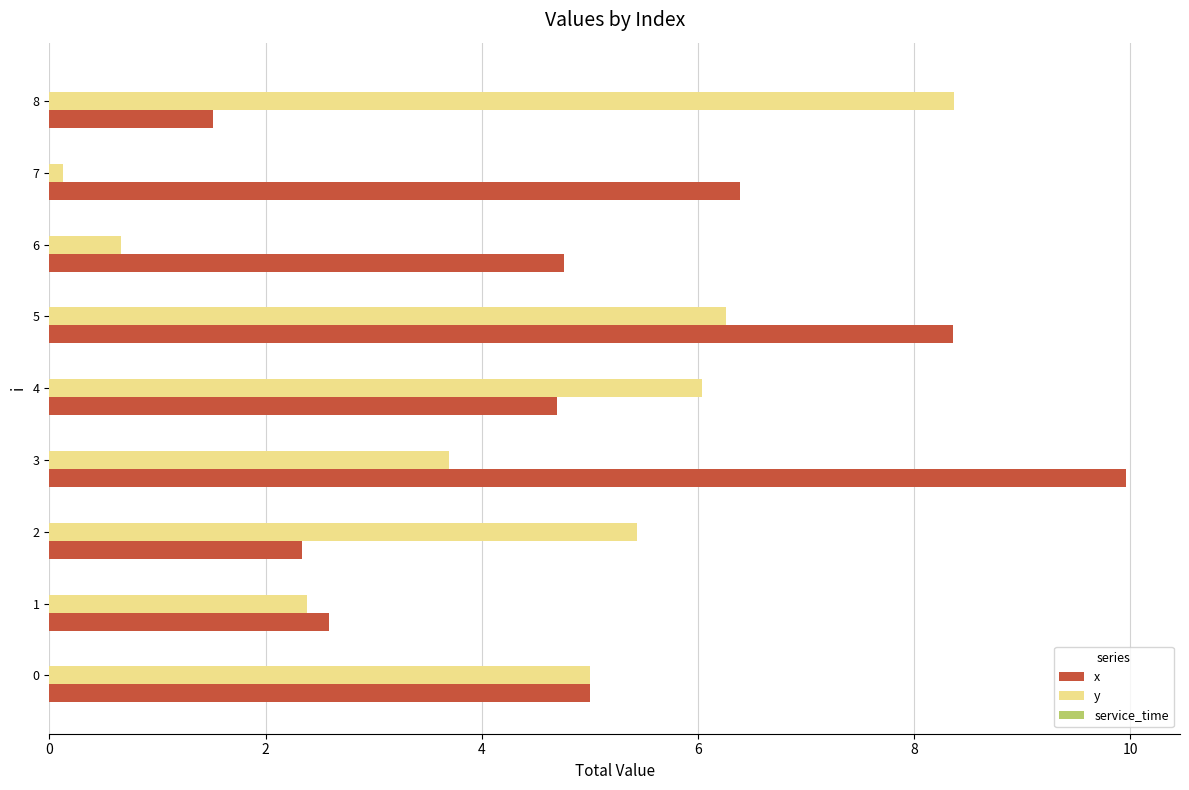

At which label is y closest to 4?

3